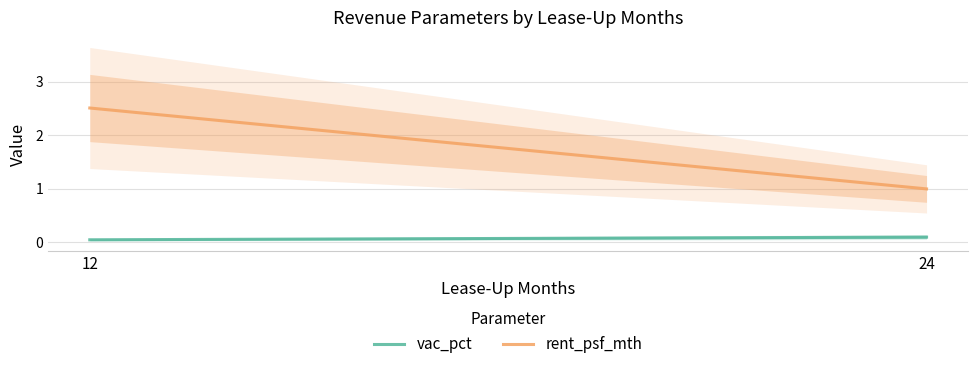

Does the chart display data point markers on the line(s)?

No